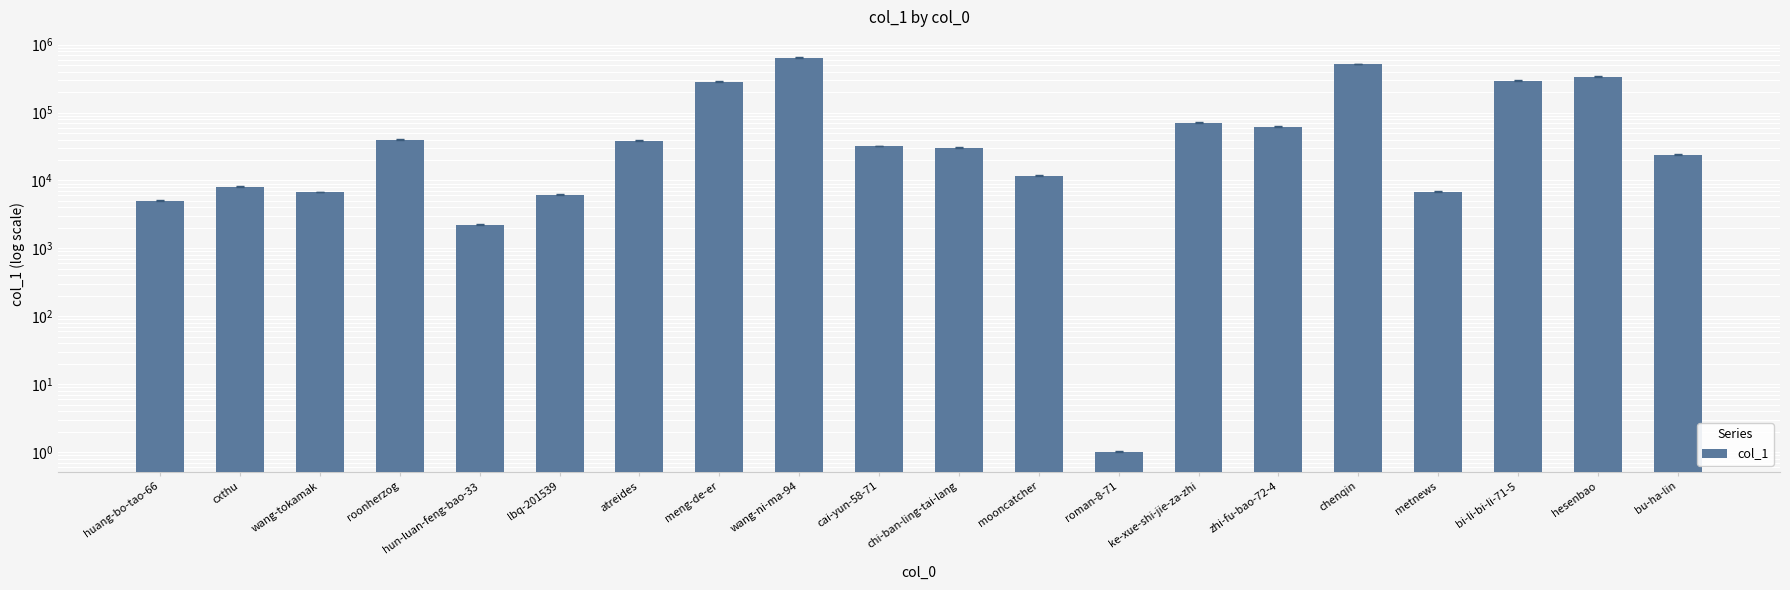

What is the ratio of the value at cxthu to the value at wang-tokamak?

1.2